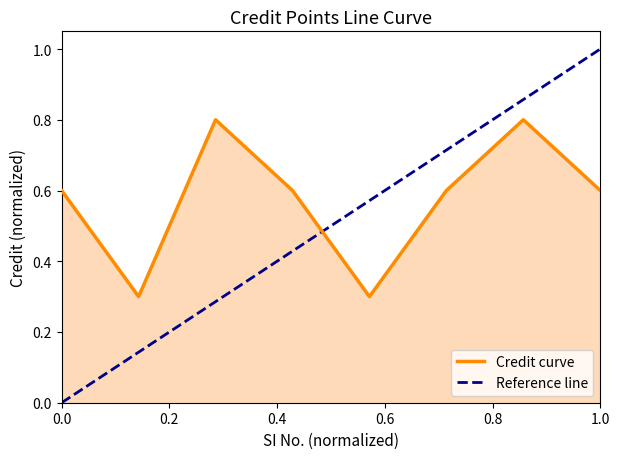

What is the maximum value for Credit curve?

0.8